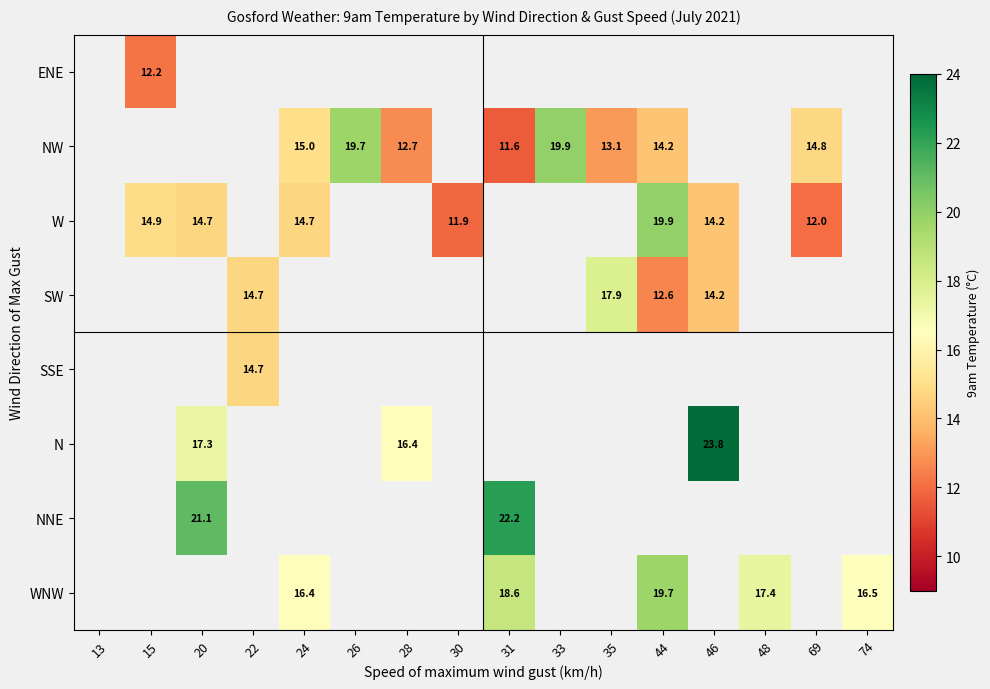

What is the smallest value displayed?

11.6